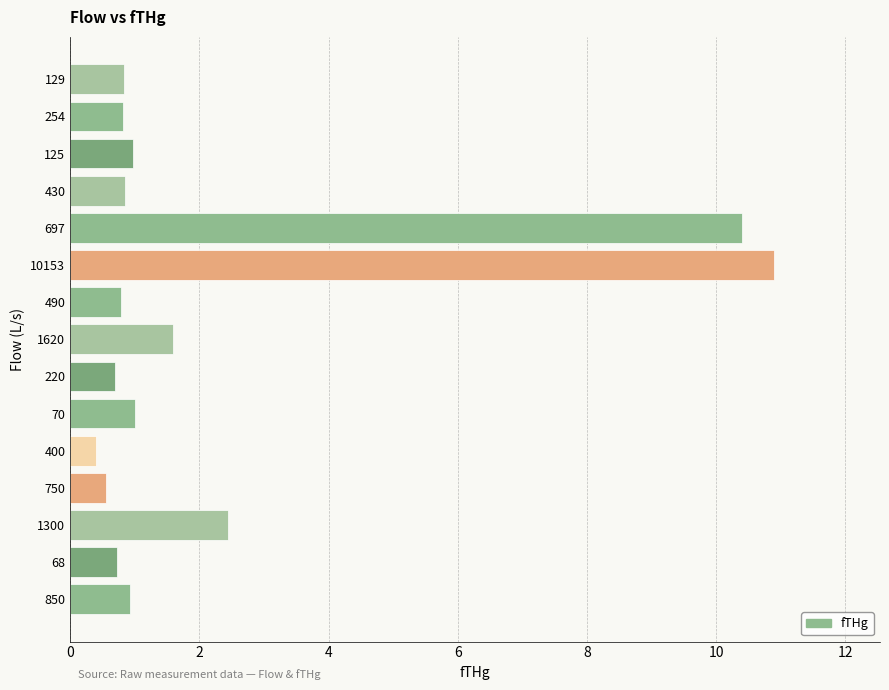

What is the sum of all values?

33.9